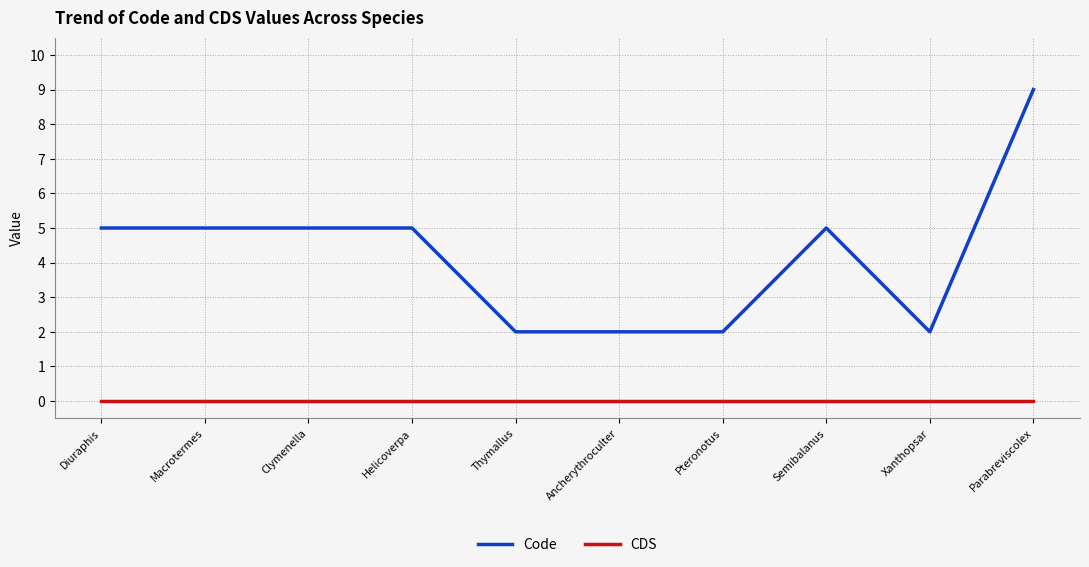

How many lines are shown in the chart?

2